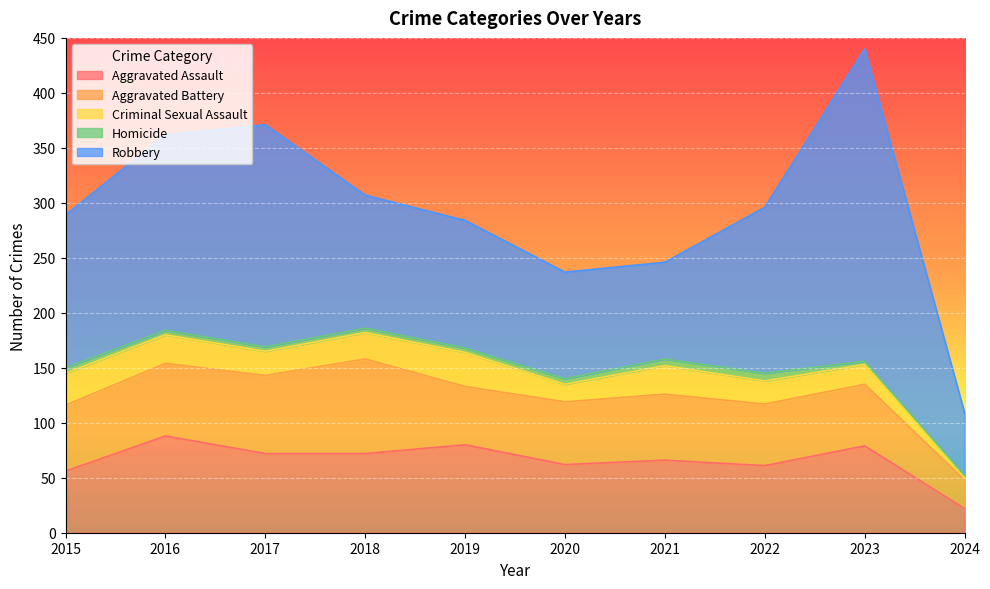

What are all the series names shown in the legend?

Aggravated Assault, Aggravated Battery, Criminal Sexual Assault, Homicide, Robbery